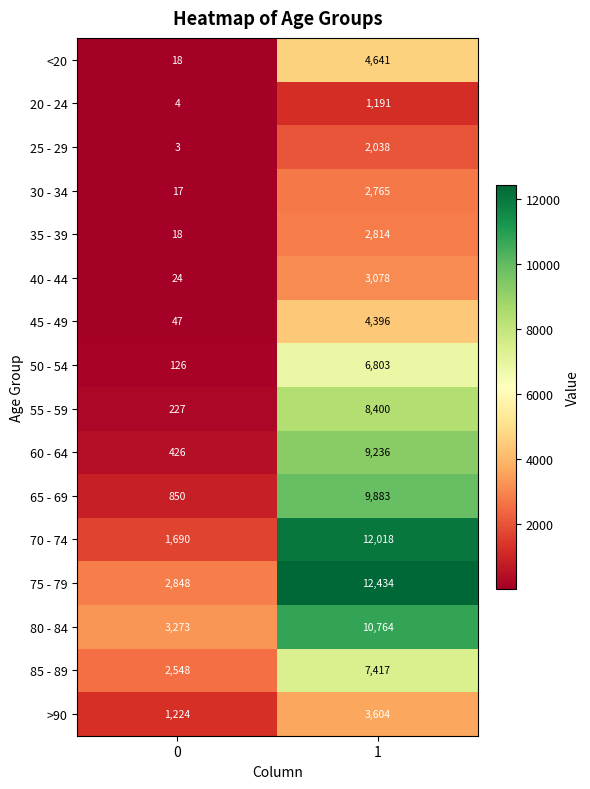

Which series has the largest range (max minus min)?

70 - 74